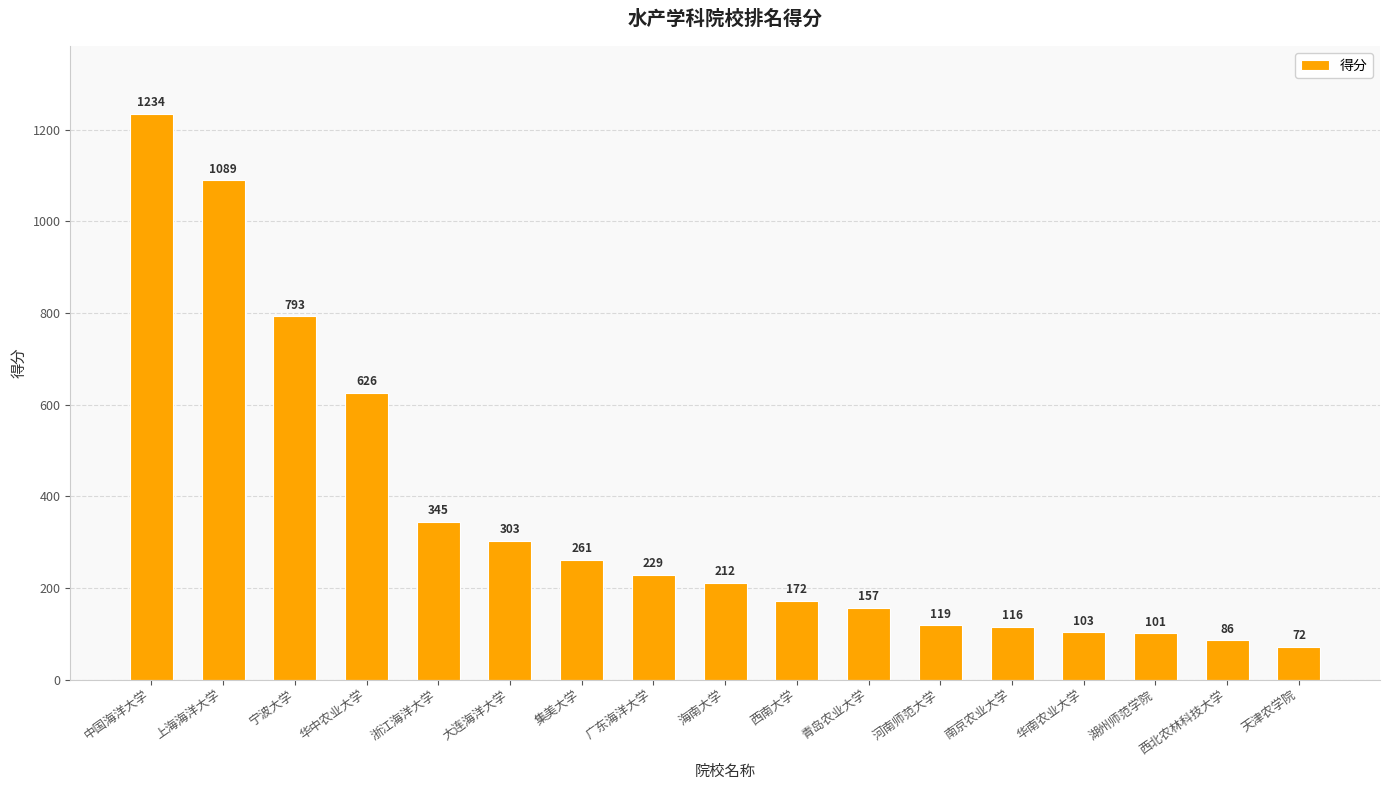

How many categories are shown in the chart?

17